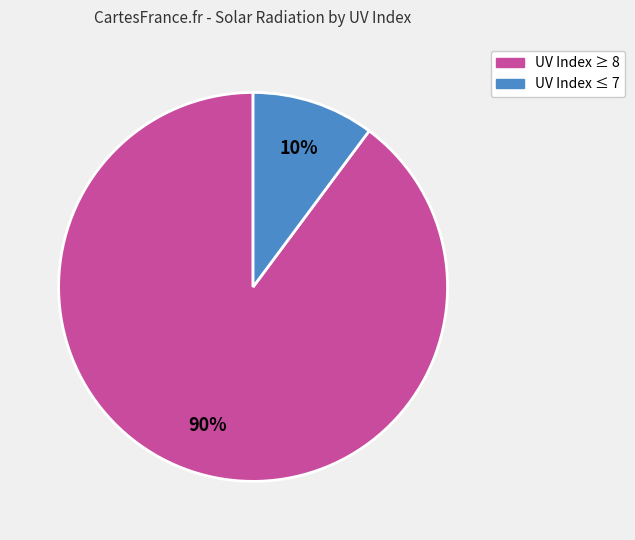

Combined, do UV Index ≥ 8 and UV Index ≤ 7 account for over 50%?

Yes